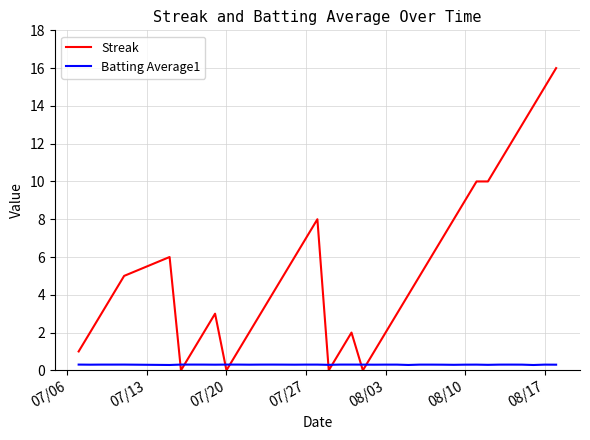

What is the highest value of the Streak series?

16.0